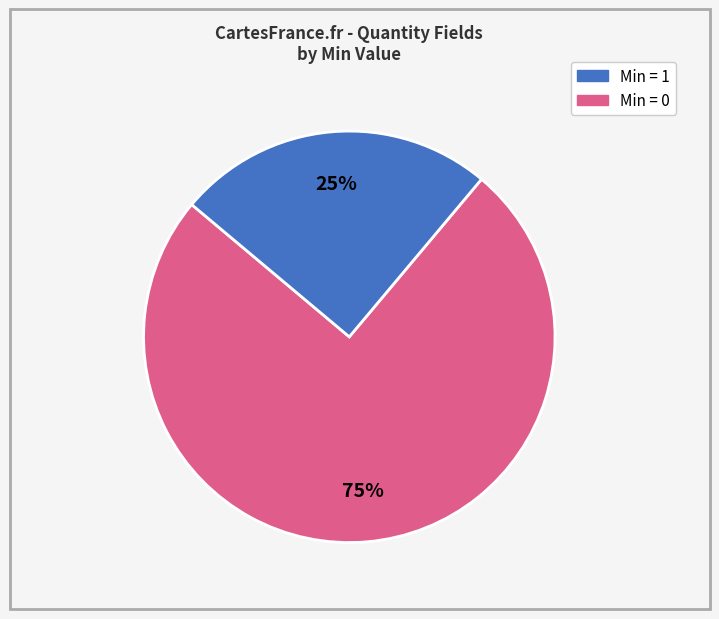

To the nearest percent, what is the average slice percentage?

50%